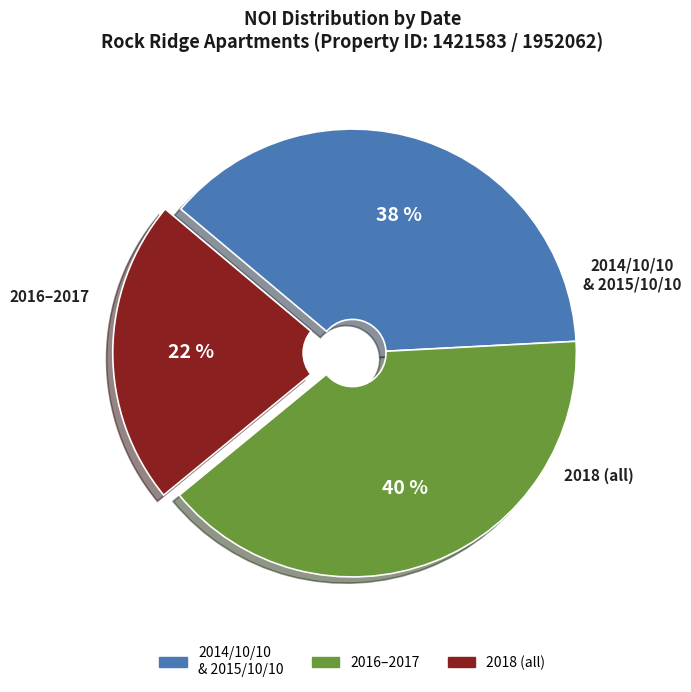

To the nearest percent, what is the average slice percentage?

33%